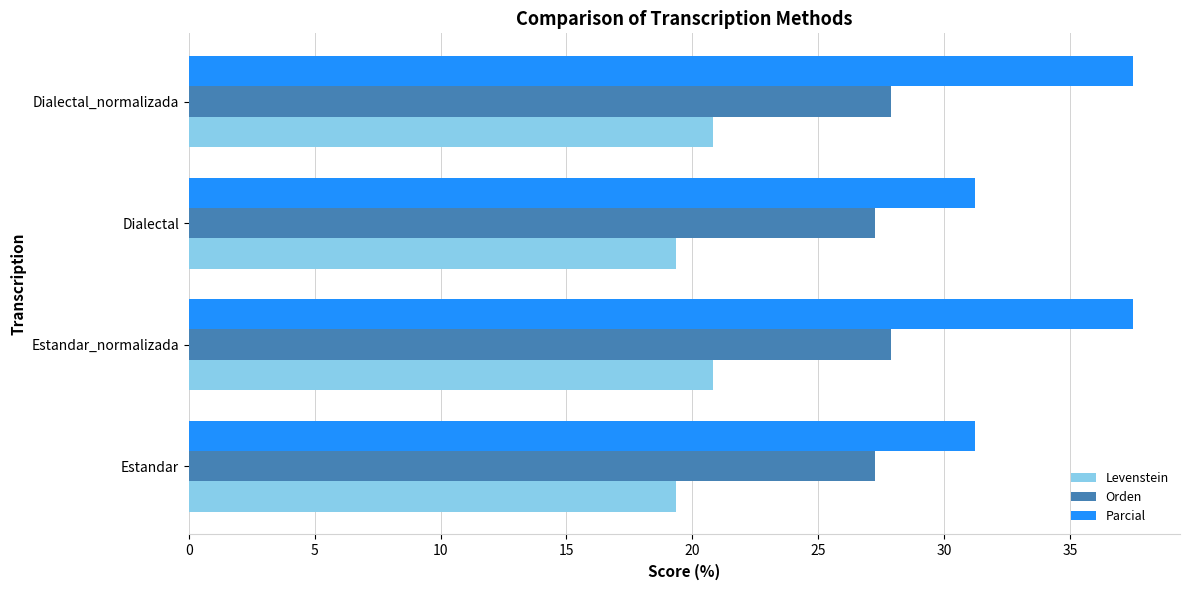

Which series changed the most between Estandar_normalizada and Dialectal?

Parcial